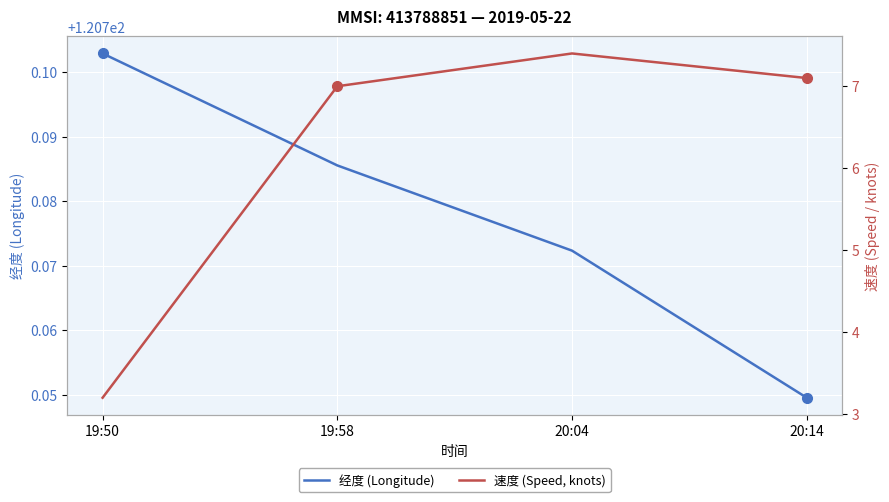

True or false: 速度 (Speed, knots) and 经度 (Longitude) intersect in this chart.

False